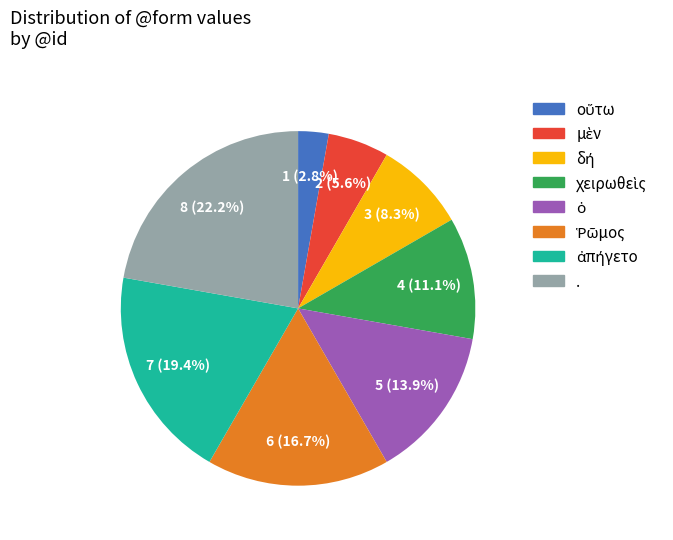

Does any single category account for the majority?

No